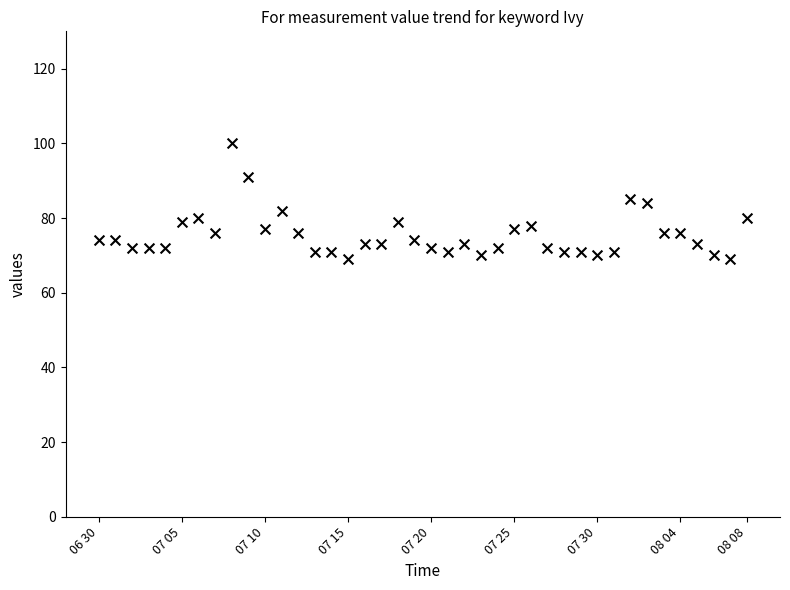

What is the range of Y values (max minus min)?

31